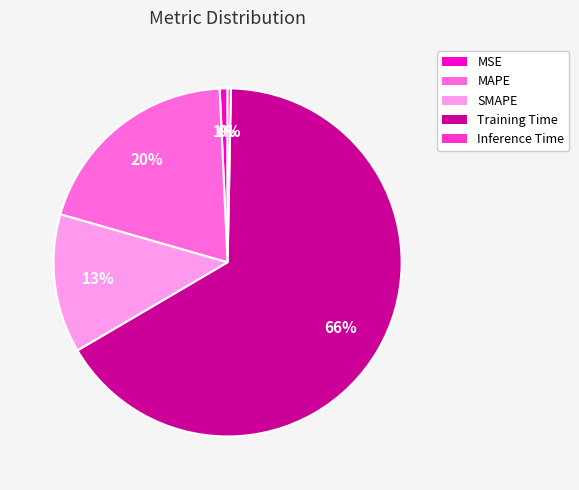

What percentage is the MAPE slice, to the nearest percent?

20%